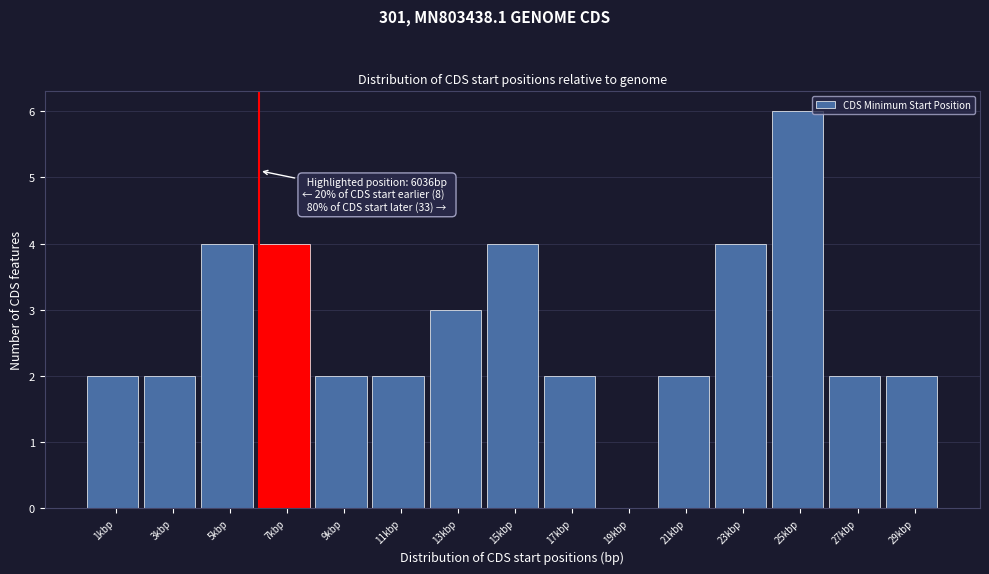

Reading left to right, extract all data points from this chart.

1kbp=2	3kbp=2	5kbp=4	7kbp=4	9kbp=2	11kbp=2	13kbp=3	15kbp=4	17kbp=2	19kbp=0	21kbp=2	23kbp=4	25kbp=6	27kbp=2	29kbp=2